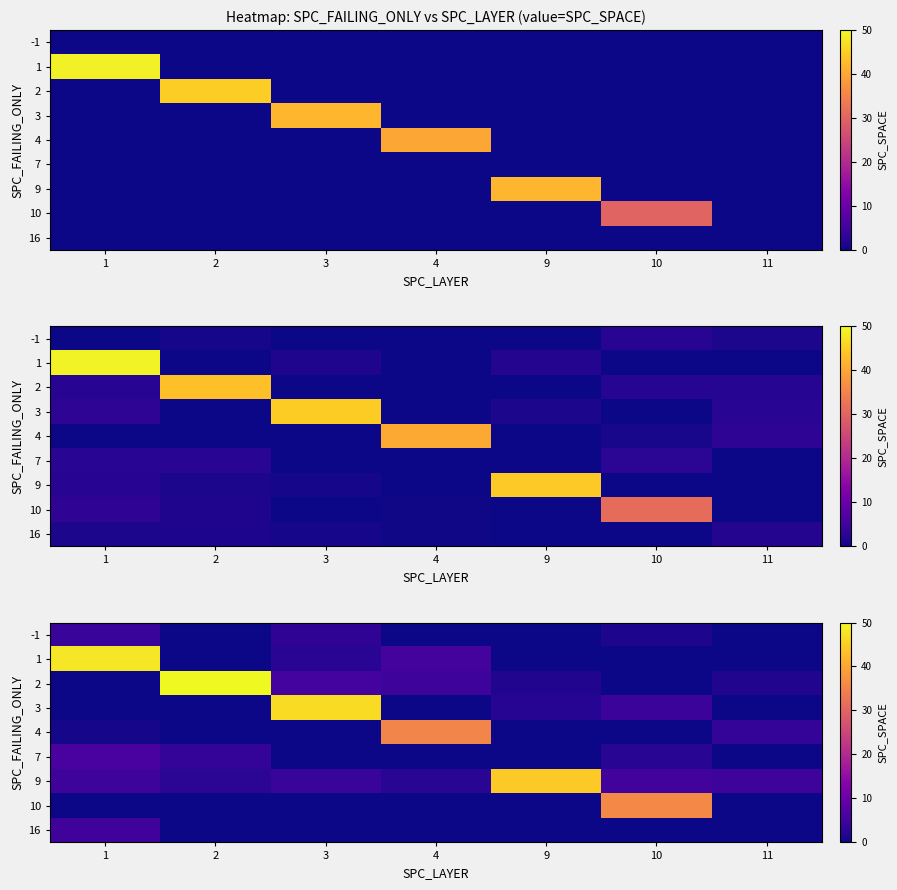

Which has a higher value, 4 or 10?

10